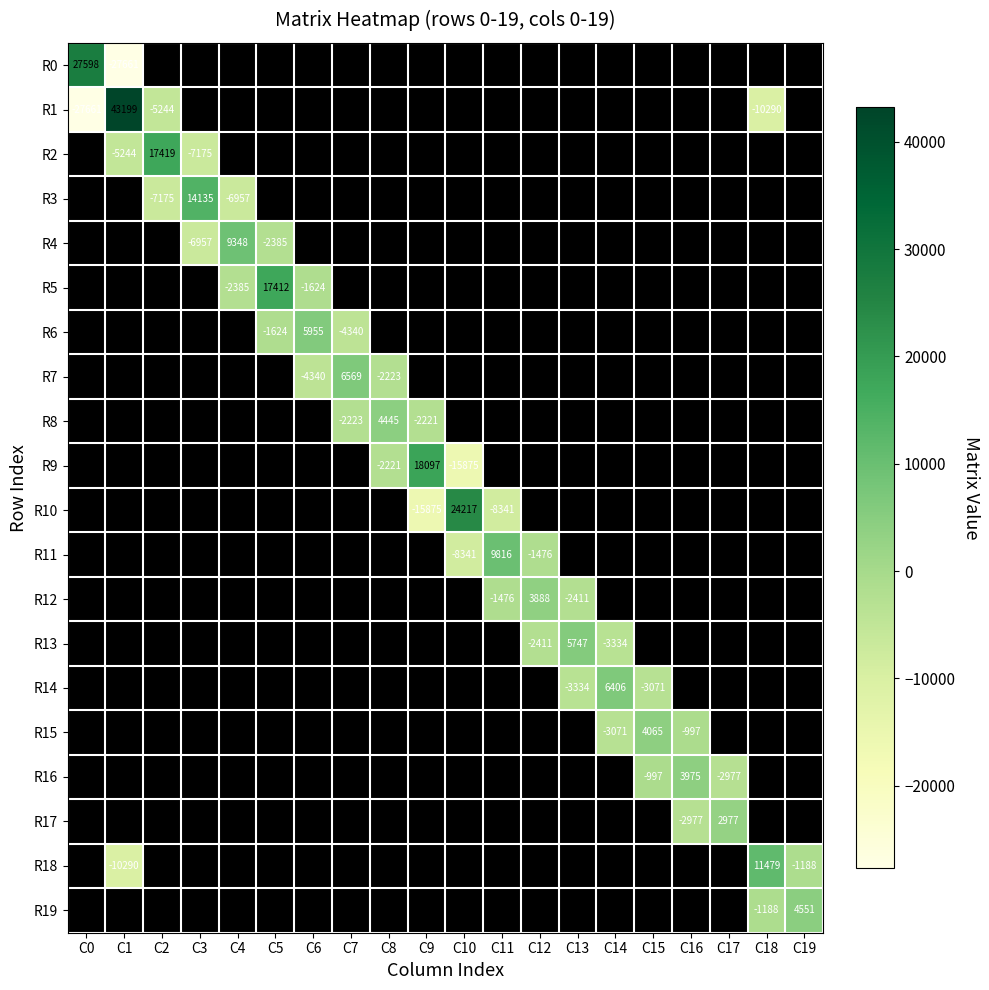

Which series has the largest range (max minus min)?

R1